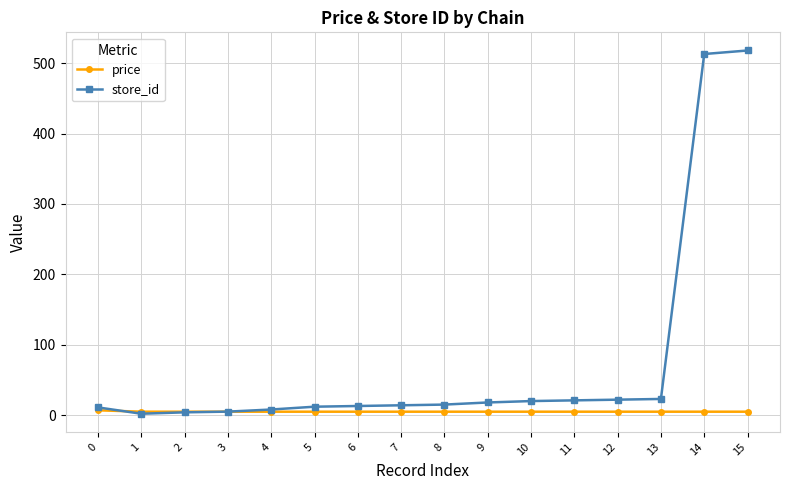

The value of store_id at 13 is 23.0. True or false?

True